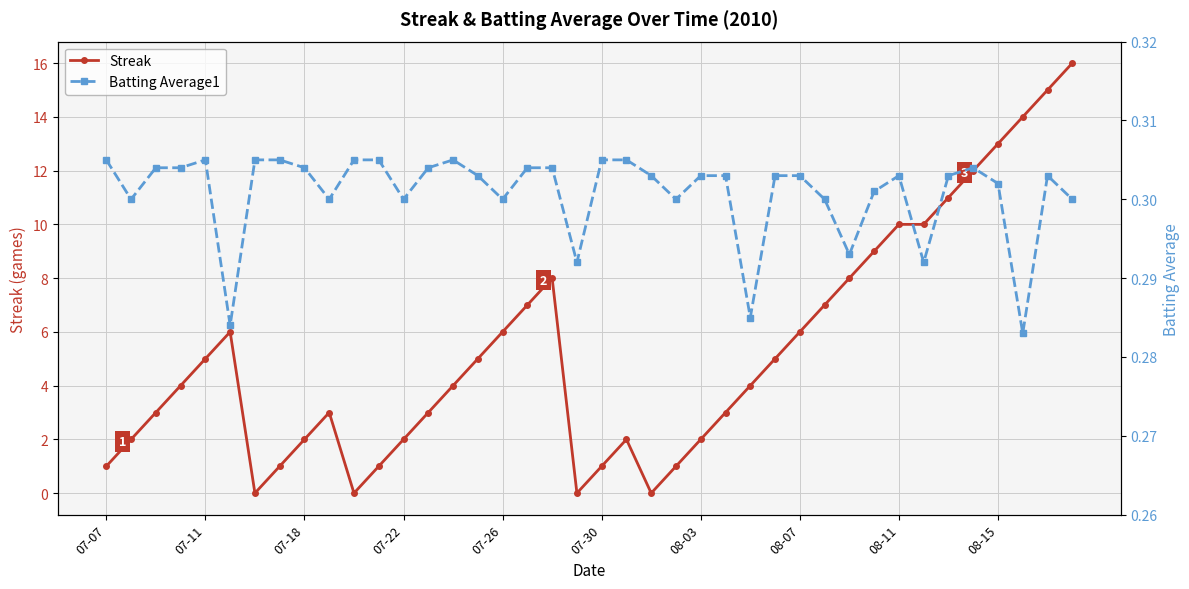

What is the highest value of the Streak series?

16